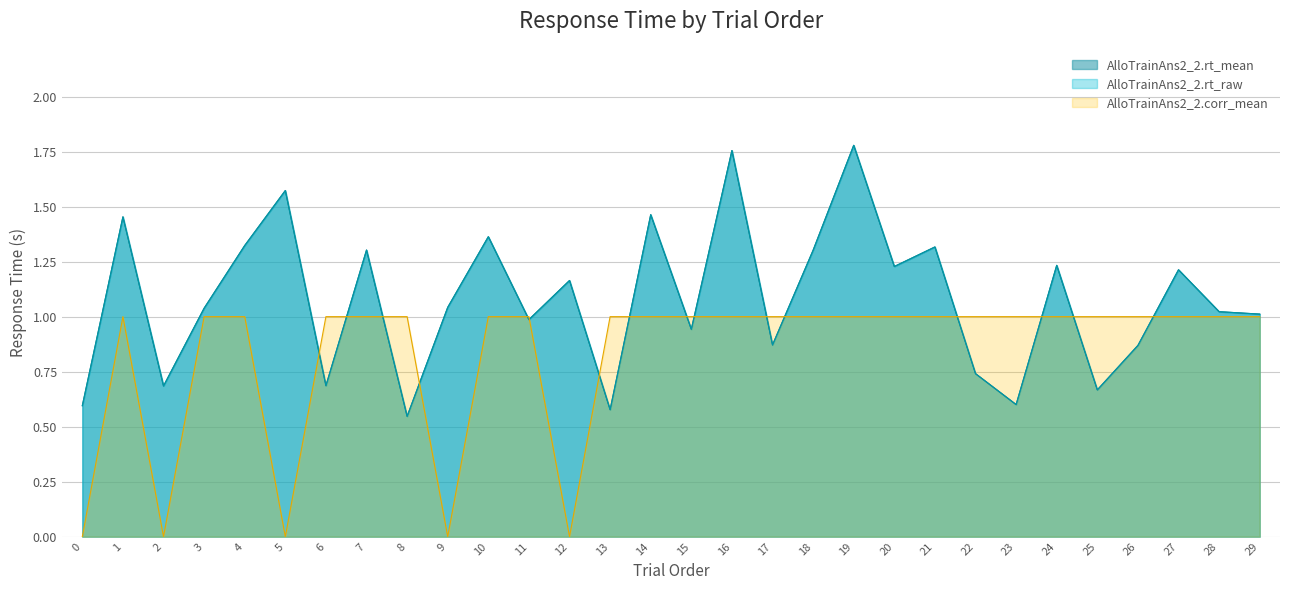

Reading left to right, extract all data points from this chart.

AlloTrainAns2_2.rt_mean: 0.6	1.5	0.7	1.0	1.3	1.6	0.7	1.3	0.5	1.0	1.4	1.0	1.2	0.6	1.5	0.9	1.8	0.9	1.3	1.8	1.2	1.3	0.7	0.6	1.2	0.7	0.9	1.2	1.0	1.0
AlloTrainAns2_2.rt_raw: 0.6	1.5	0.7	1.0	1.3	1.6	0.7	1.3	0.5	1.0	1.4	1.0	1.2	0.6	1.5	0.9	1.8	0.9	1.3	1.8	1.2	1.3	0.7	0.6	1.2	0.7	0.9	1.2	1.0	1.0
AlloTrainAns2_2.corr_mean: 0.0	1.0	0.0	1.0	1.0	0.0	1.0	1.0	1.0	0.0	1.0	1.0	0.0	1.0	1.0	1.0	1.0	1.0	1.0	1.0	1.0	1.0	1.0	1.0	1.0	1.0	1.0	1.0	1.0	1.0